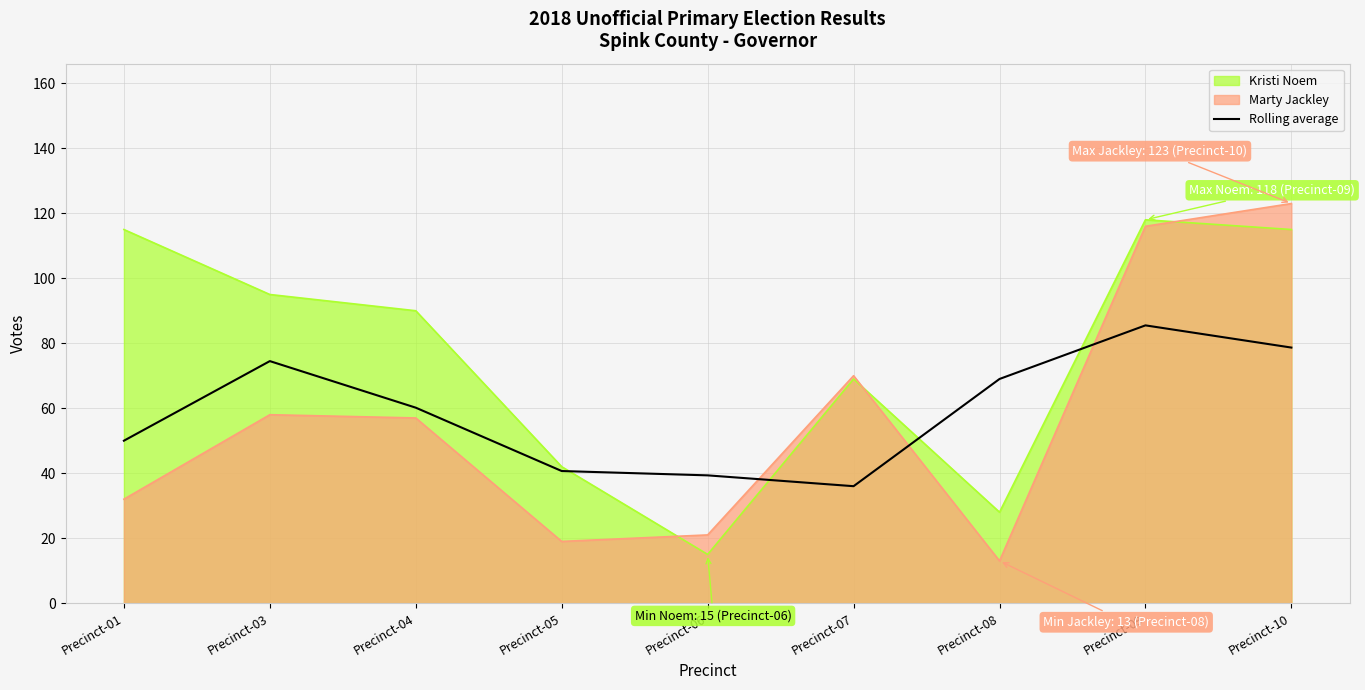

What is the sum of all values?

533.8